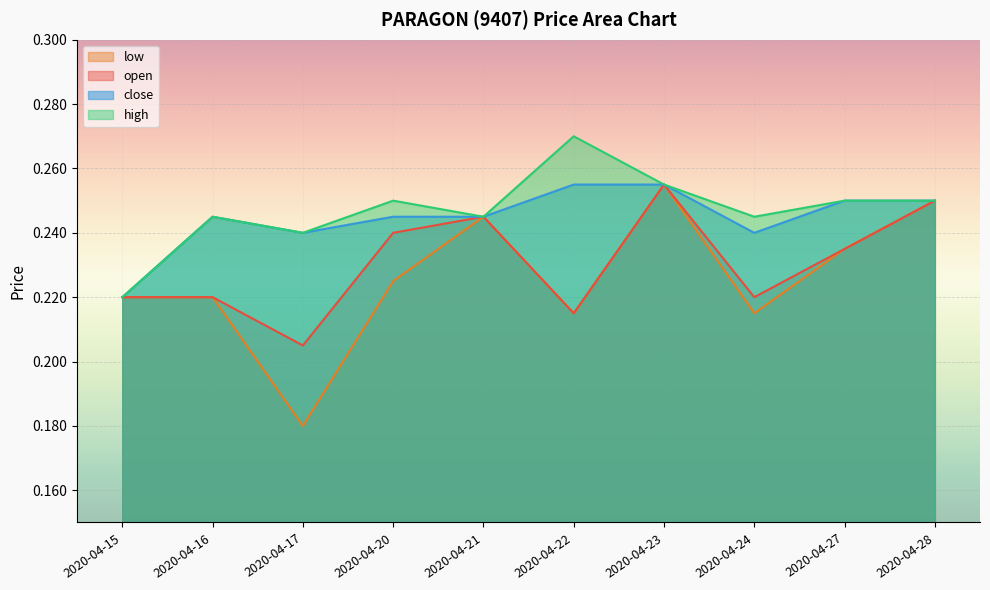

At how many categories does at least one series exceed 0?

10